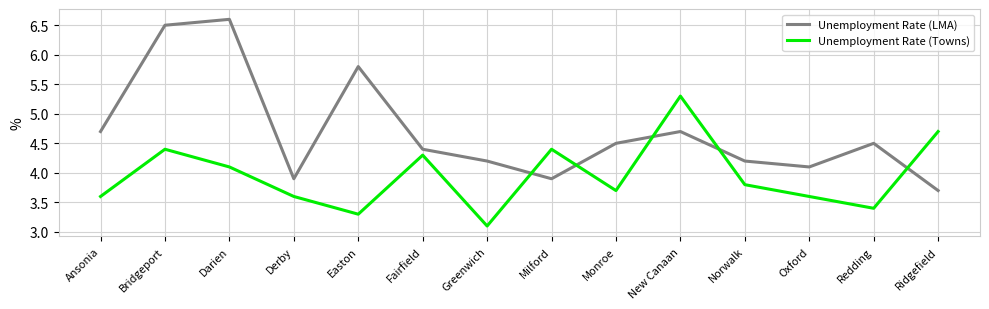

In Unemployment Rate (Towns), how many points are lower than both neighbors (excluding endpoints)?

4